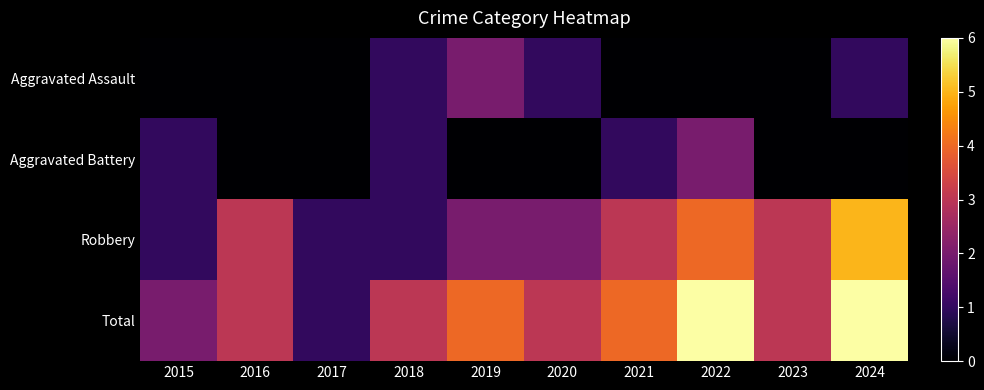

At how many categories does at least one series exceed 3?

4